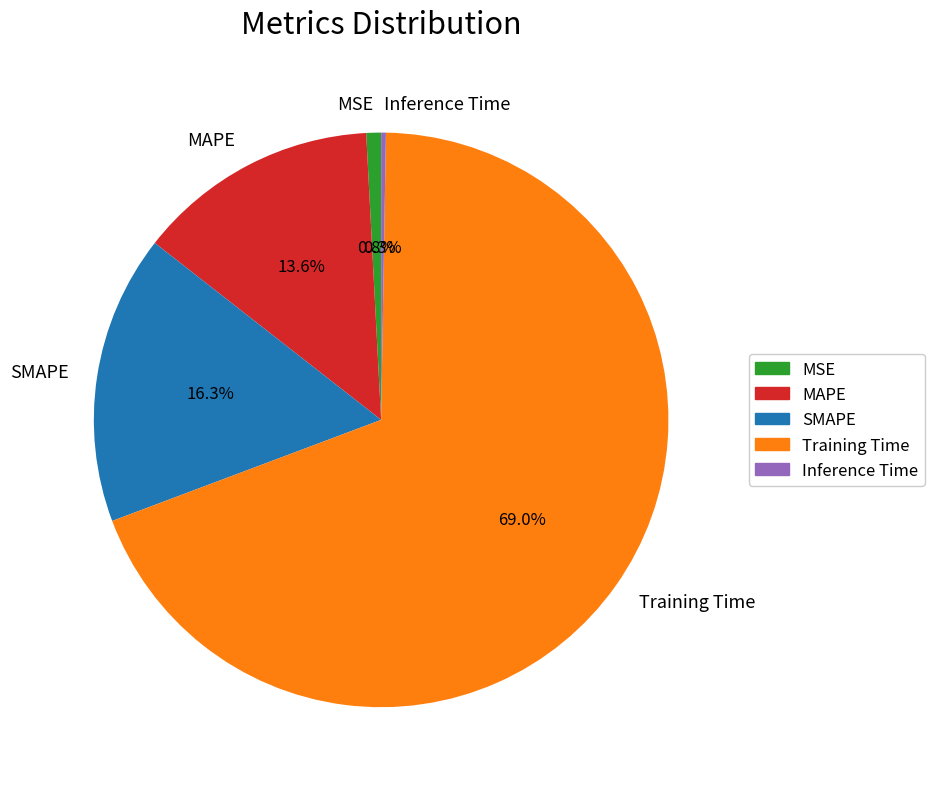

What percentage is the MAPE slice, to the nearest percent?

14%